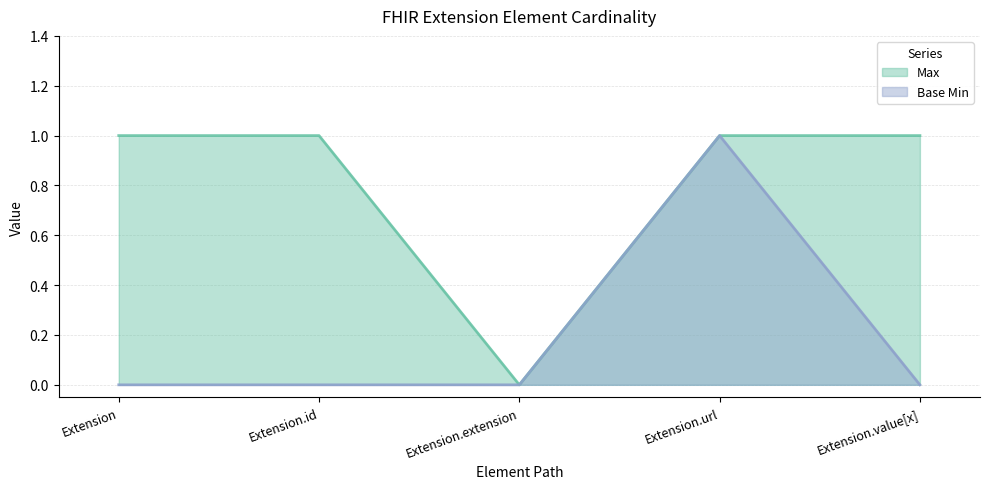

What is the total value across all series at Extension.value[x]?

1